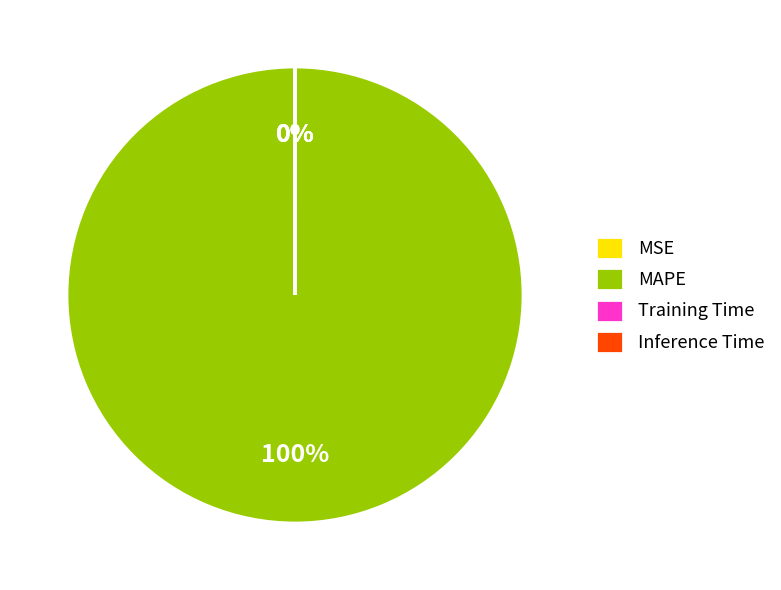

To the nearest percent, what is the average slice percentage?

25%